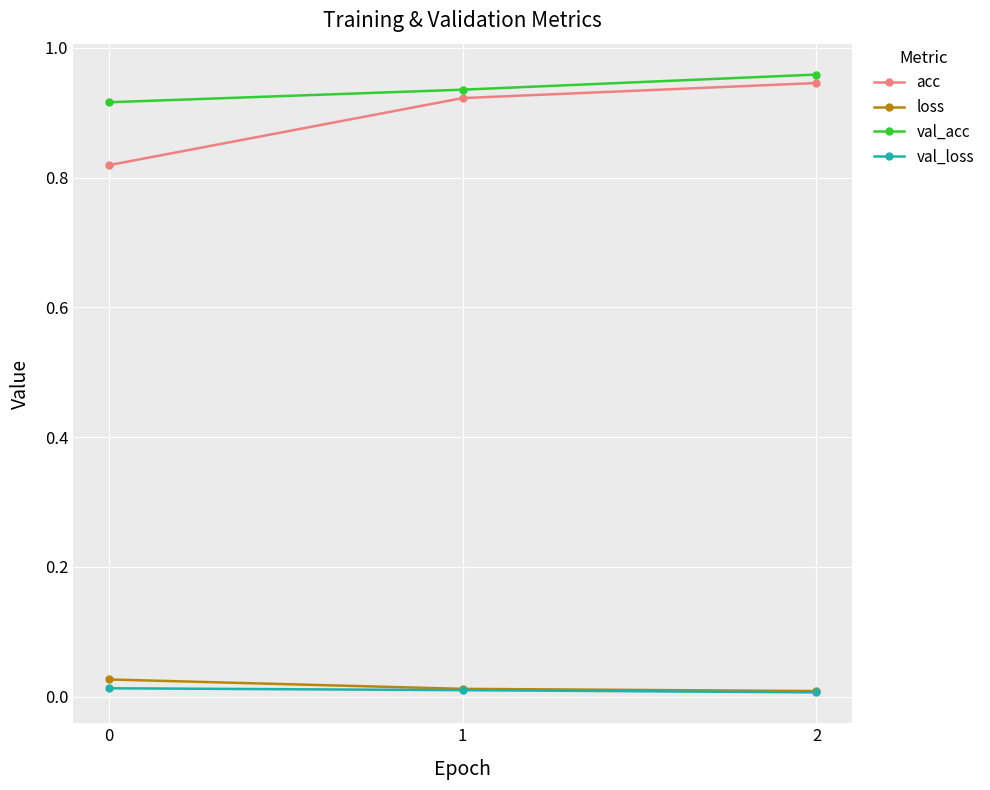

At 0, list the series in order from smallest to largest.

val_loss, loss, acc, val_acc